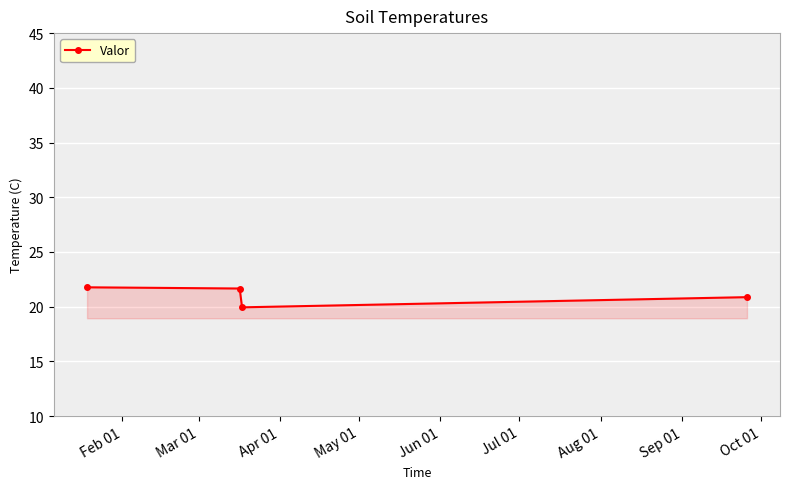

What is the minimum value shown in the chart?

19.9